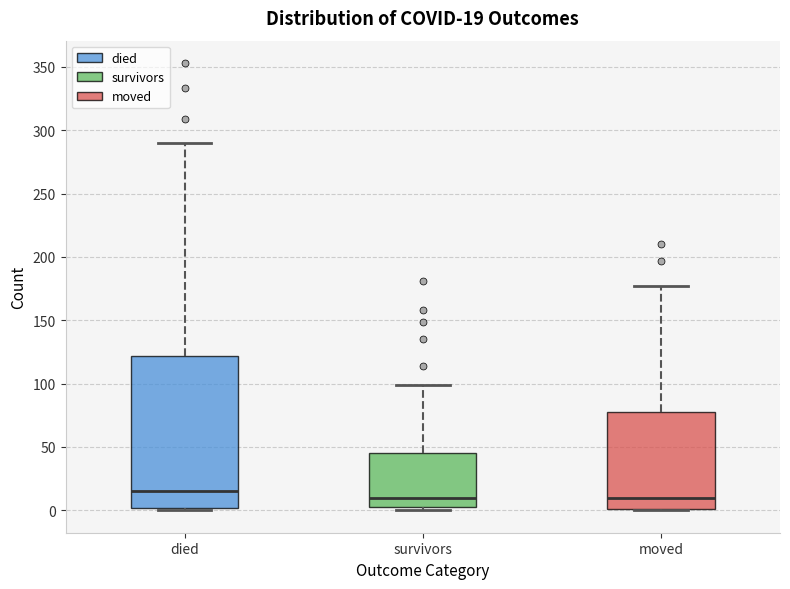

Which box is the tallest, from its lower edge to its upper edge?

died